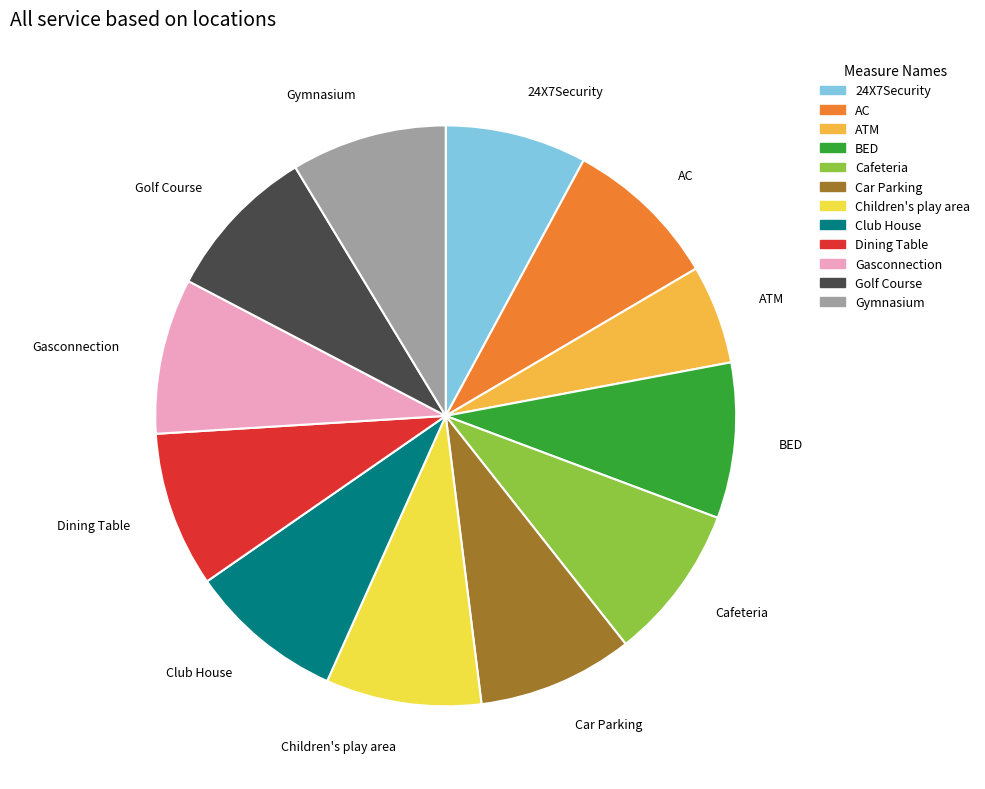

Is there any slice that represents more than half of the pie?

No